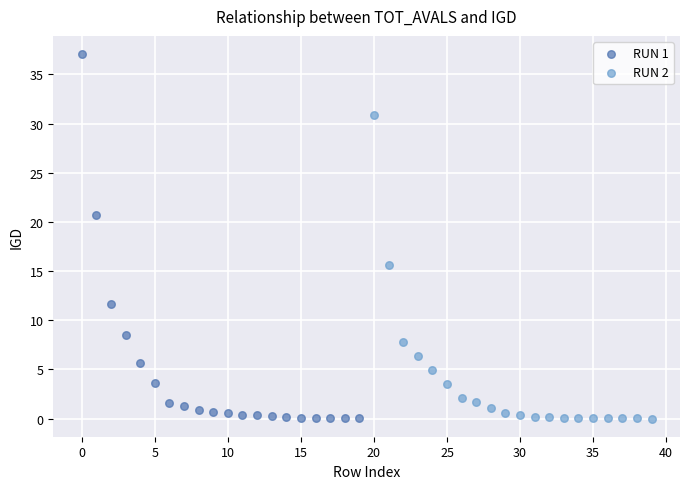

What are all the series names shown in the legend?

RUN 1, RUN 2